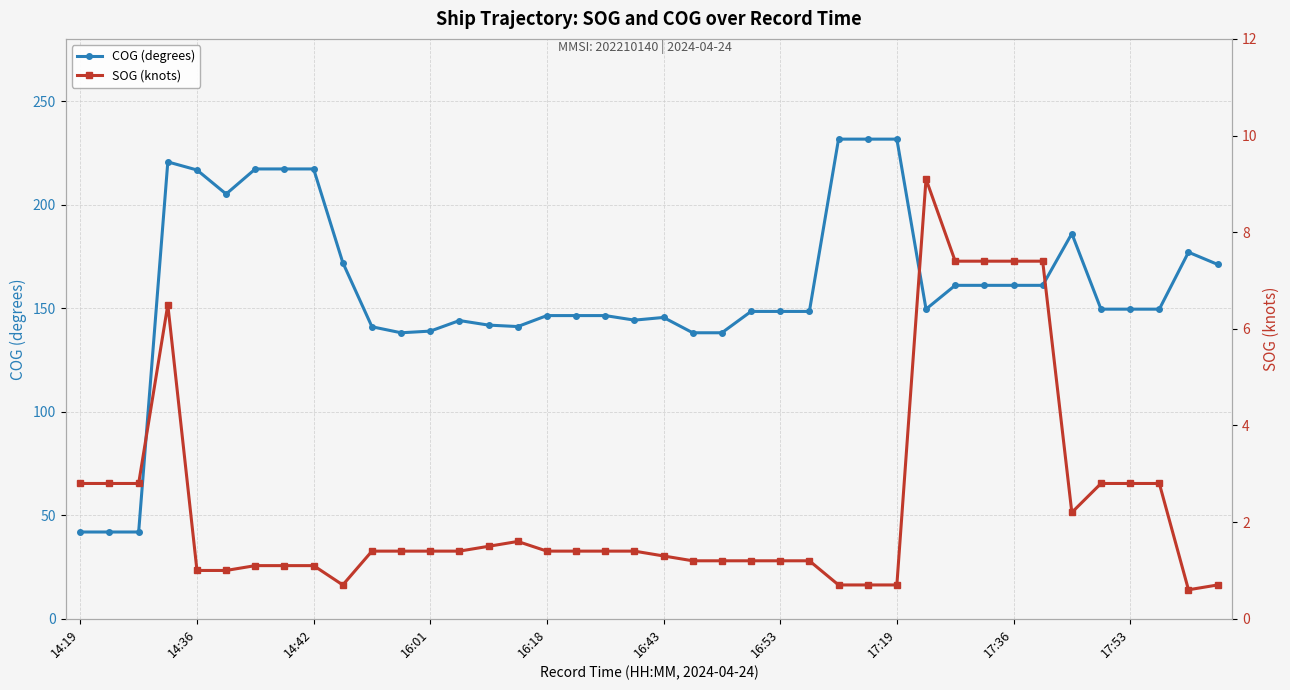

What is the difference between the maximum and minimum values in the COG (degrees) series?

189.7